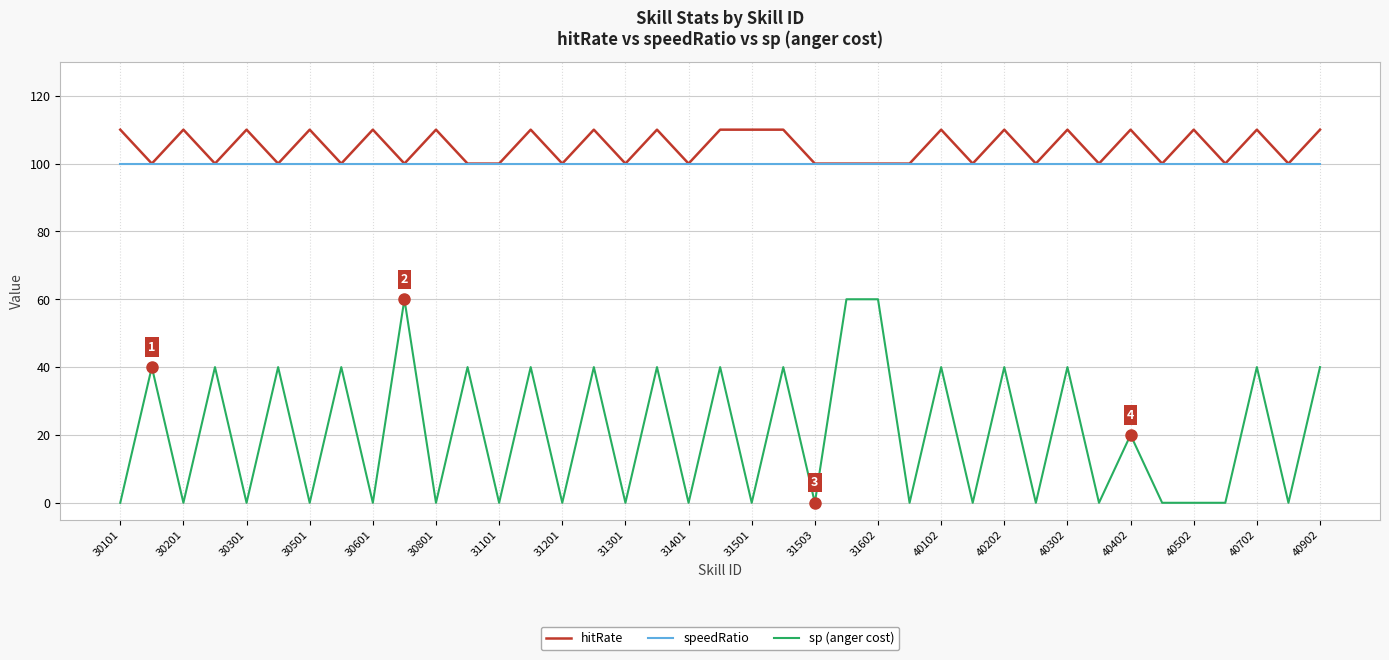

What are all the series names shown in the legend?

hitRate, speedRatio, sp (anger cost)